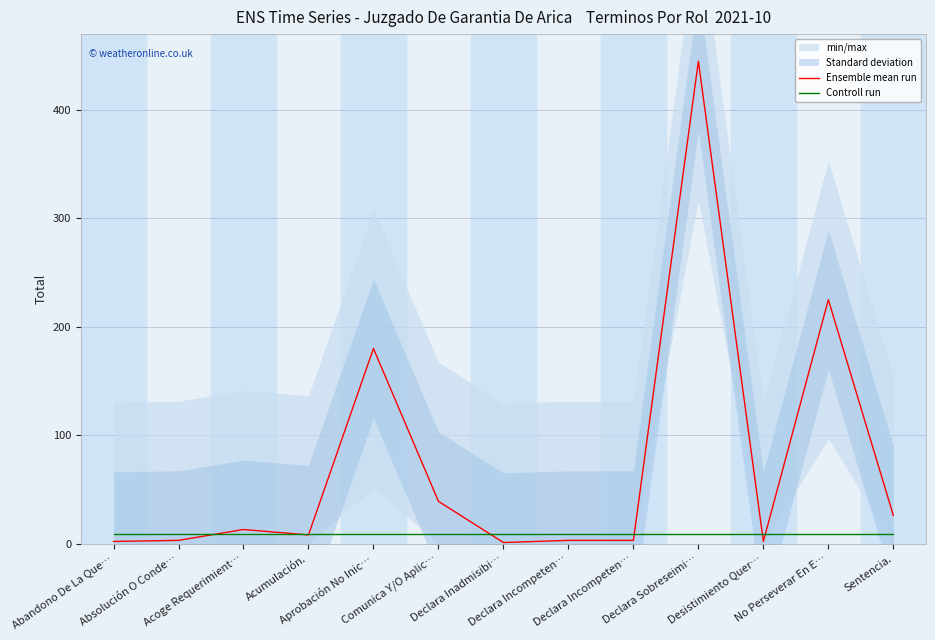

Count the number of categories in the chart.

13